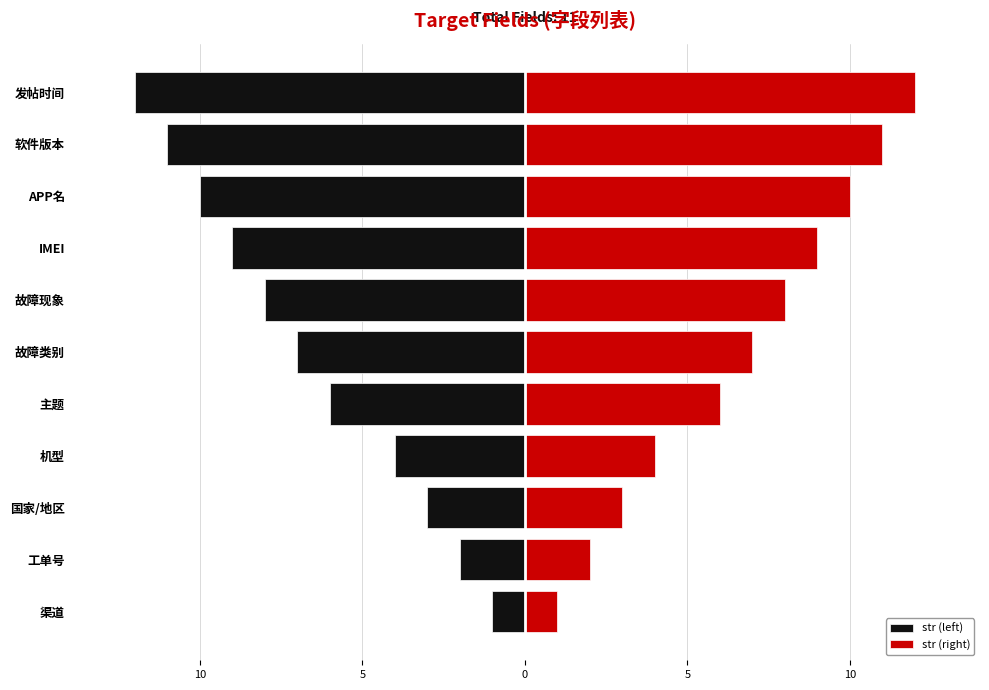

What is the value of the str (left) bar at the 9th from the left?

-10